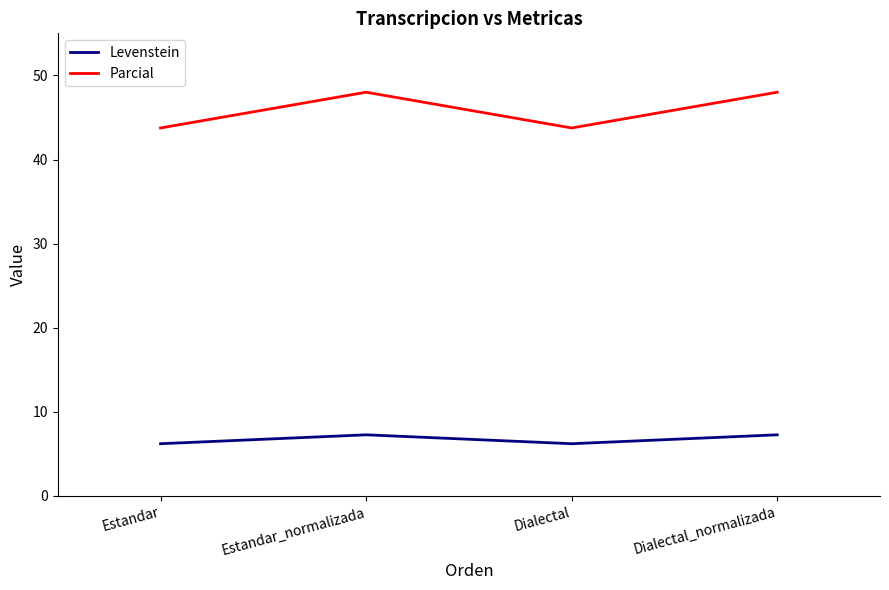

The Parcial series shows 48.0 at Dialectal_normalizada. True or false?

True